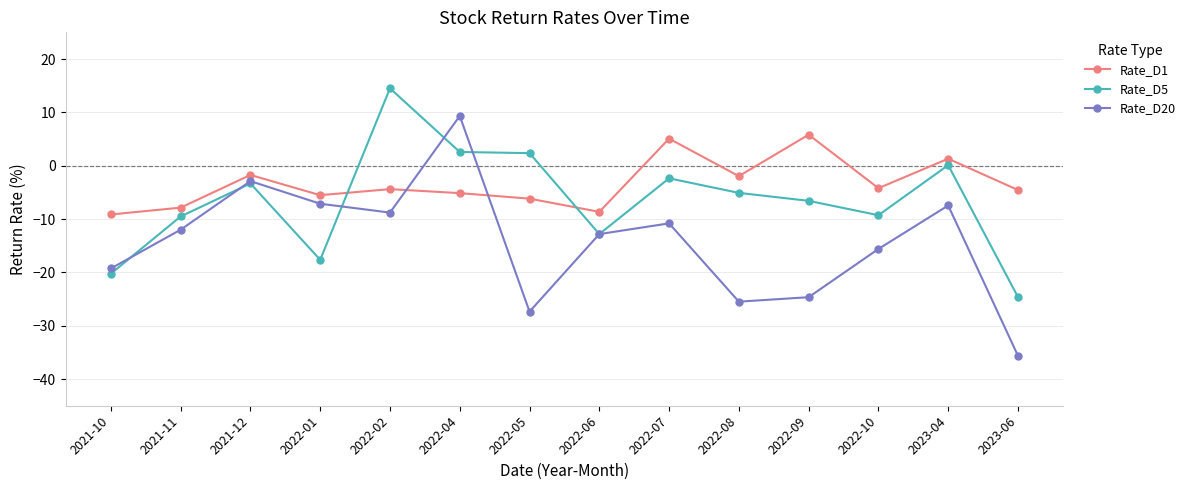

What is the difference between the second highest and second lowest values in the Rate_D1 series?

13.7